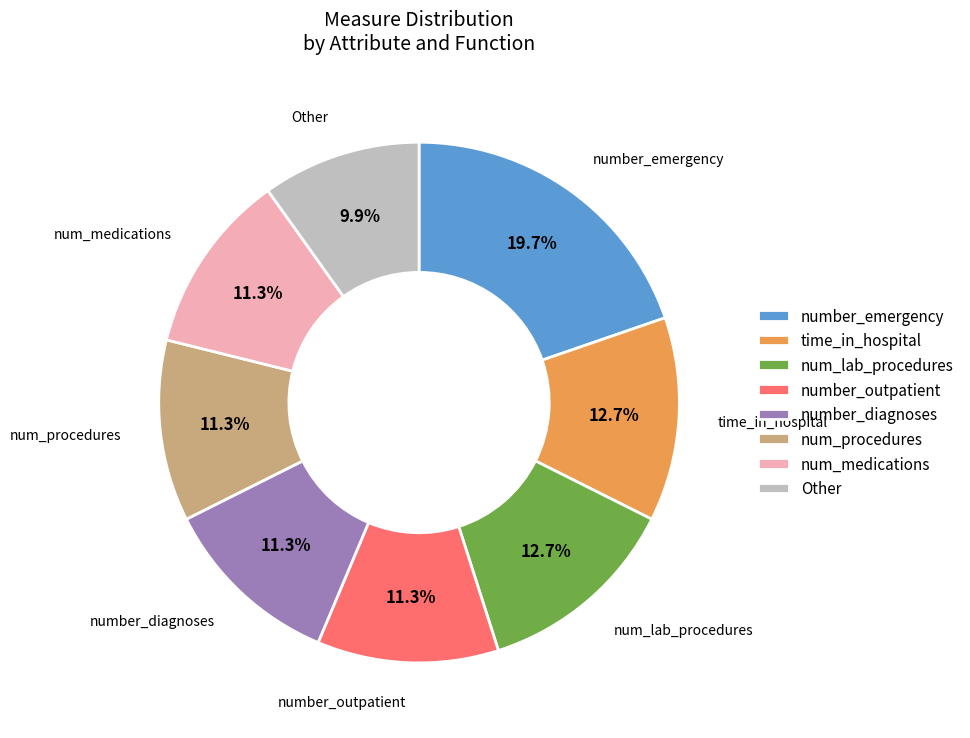

What portion of the pie excludes number_emergency?

80.3%